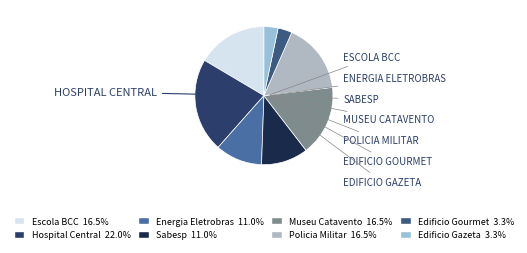

Does Edificio Gazeta account for over 50% of the chart?

No